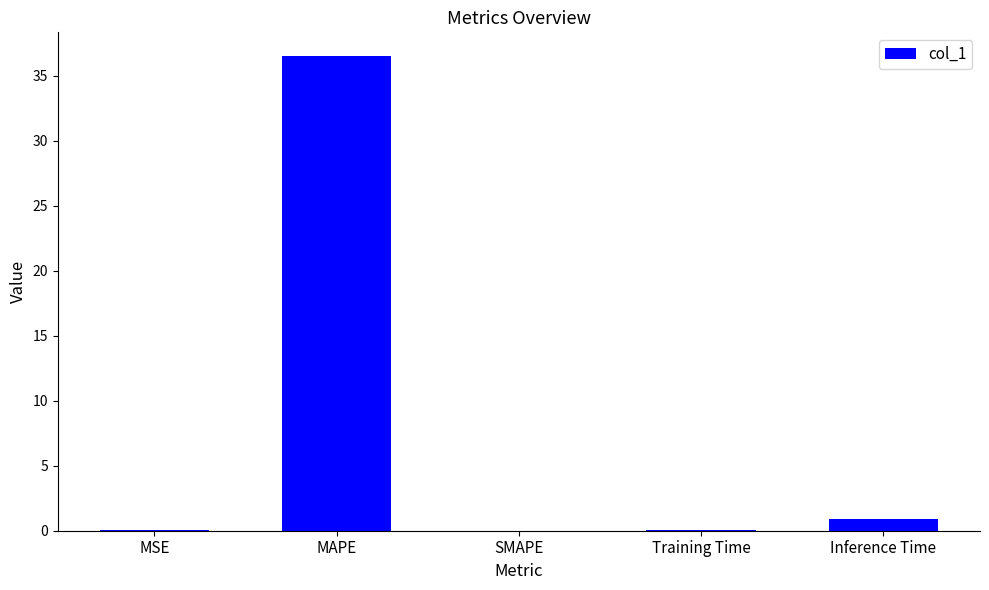

Which has a higher value, MAPE or Inference Time?

MAPE